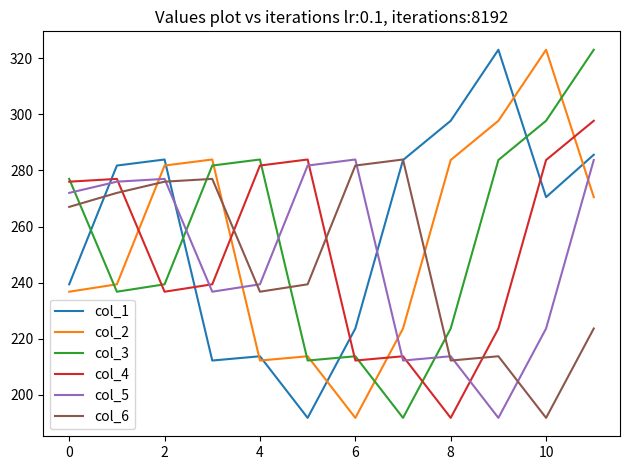

What is the minimum value shown in the chart?

191.7